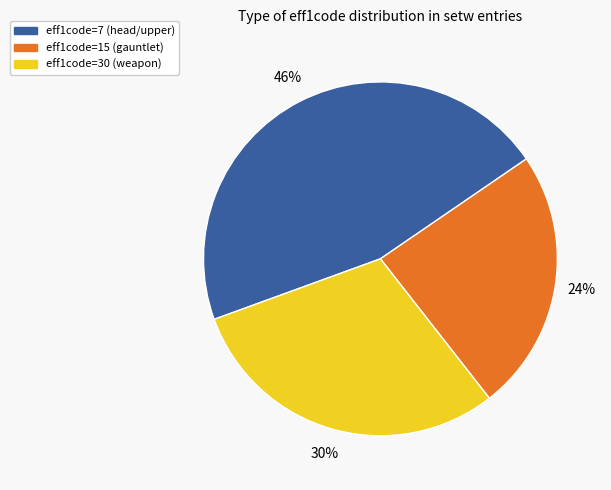

Do eff1code=7 (head/upper) and eff1code=15 (gauntlet) together represent more than half of the pie?

Yes